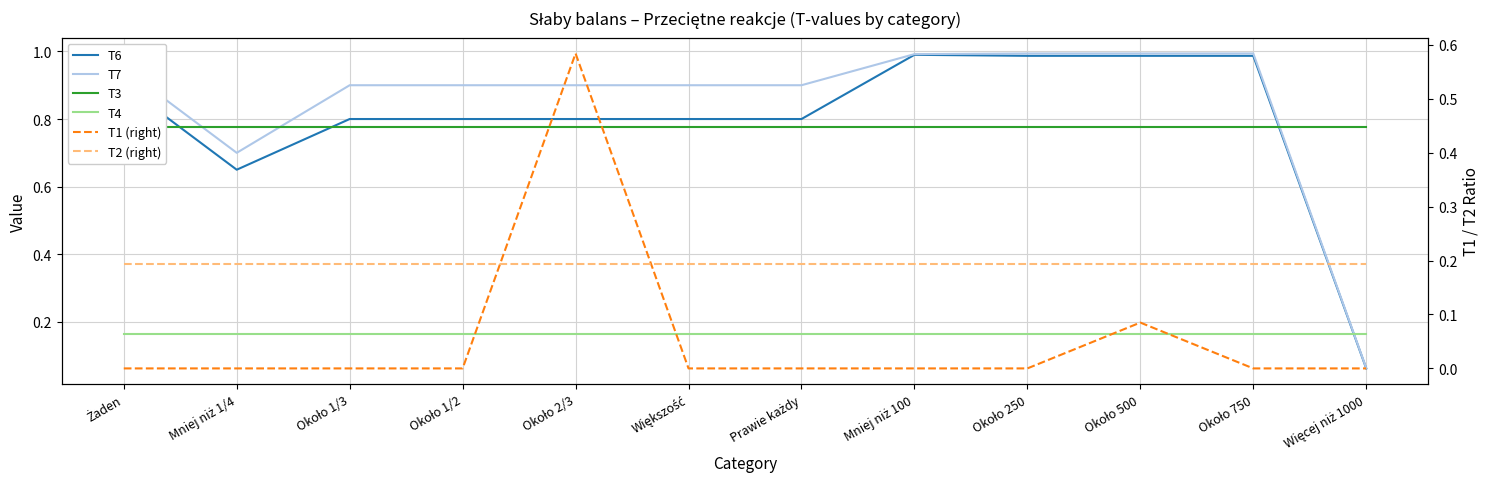

Rank the categories by T2 (right) value from highest to lowest.

Żaden, Mniej niż 1/4, Około 1/3, Około 1/2, Około 2/3, Większość, Prawie każdy, Mniej niż 100, Około 250, Około 500, Około 750, Więcej niż 1000